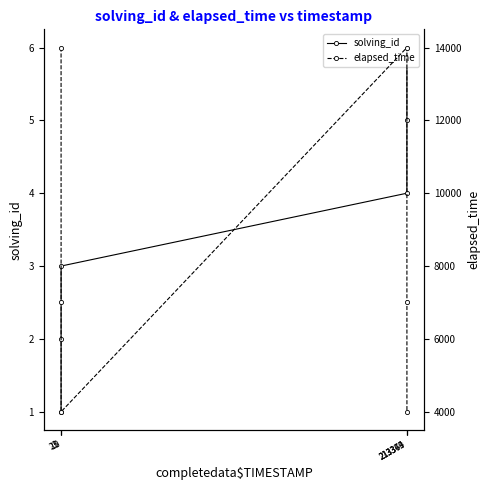

Where is the first local maximum for elapsed_time?

213349